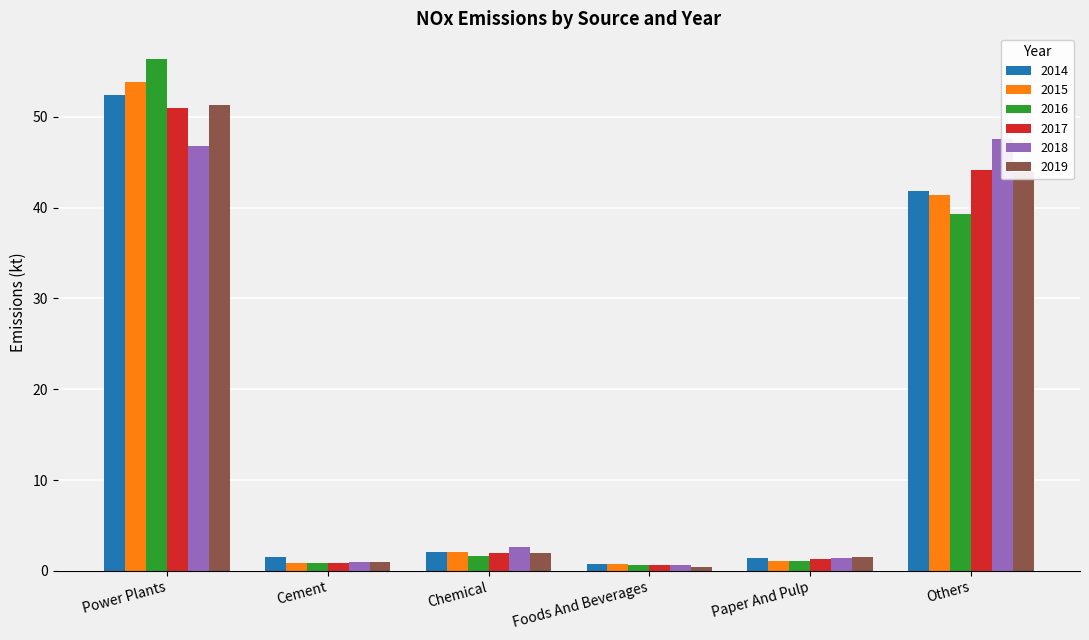

Which series has the largest range (max minus min)?

2016